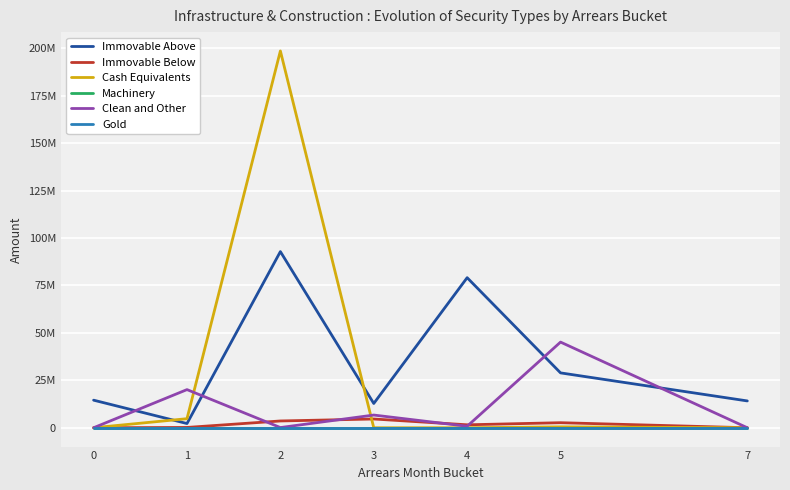

What is the highest value of the Clean and Other series?

45138222.5